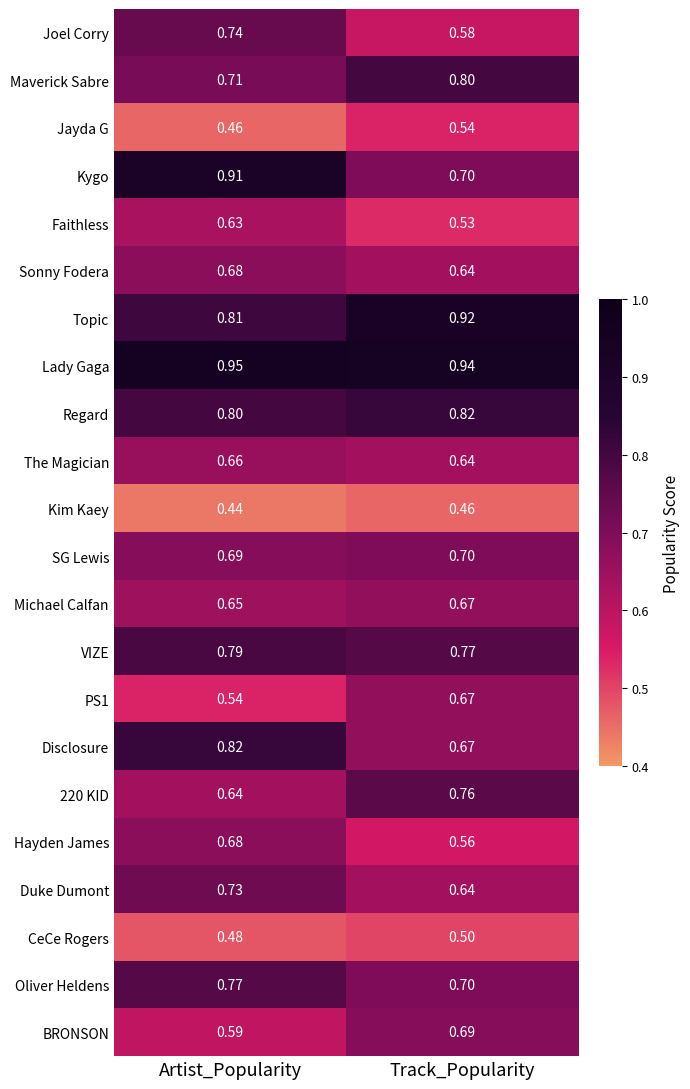

At which label does CeCe Rogers reach its peak?

Track_Popularity